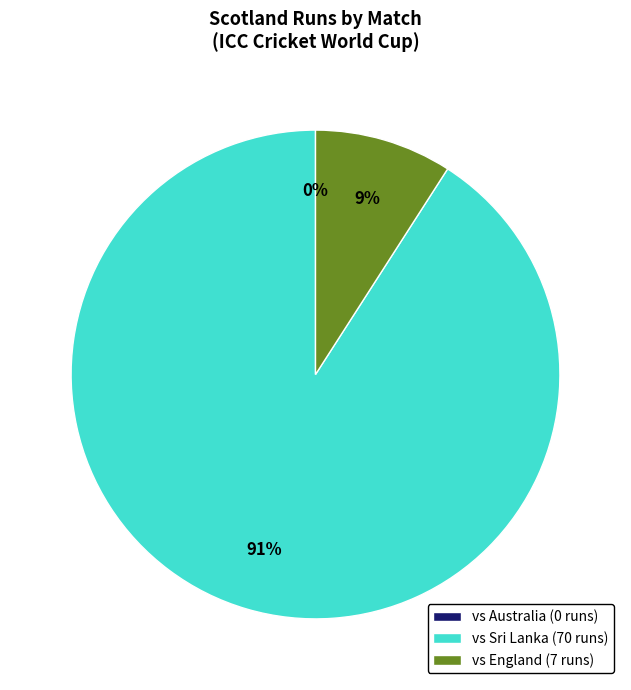

How many slices are in this pie chart?

3